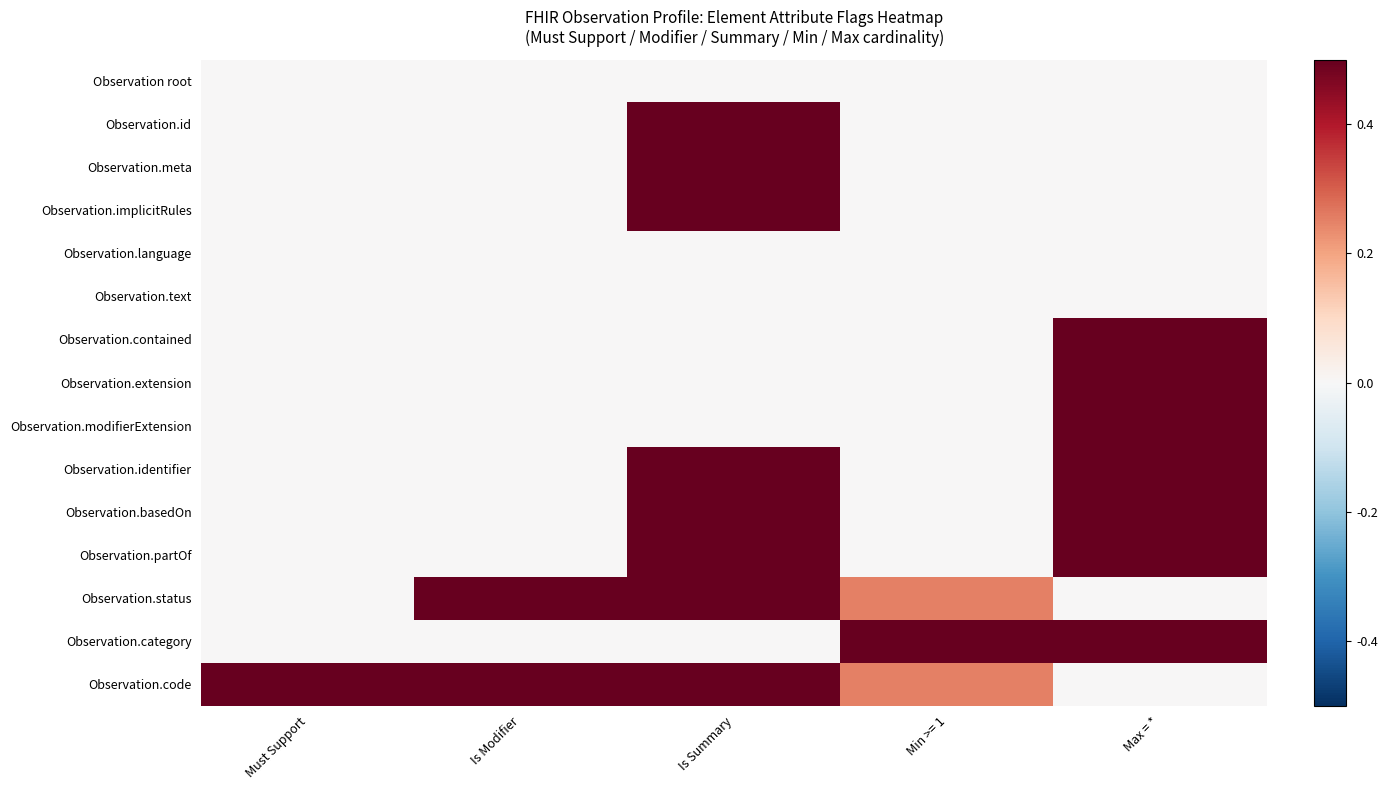

Reading right to left, extract all data points from this chart.

Observation root: Max = *=0.0	Min >= 1=0.0	Is Summary=0.0	Is Modifier=0.0	Must Support=0.0
Observation.id: Max = *=0.0	Min >= 1=0.0	Is Summary=0.5	Is Modifier=0.0	Must Support=0.0
Observation.meta: Max = *=0.0	Min >= 1=0.0	Is Summary=0.5	Is Modifier=0.0	Must Support=0.0
Observation.implicitRules: Max = *=0.0	Min >= 1=0.0	Is Summary=0.5	Is Modifier=0.0	Must Support=0.0
Observation.language: Max = *=0.0	Min >= 1=0.0	Is Summary=0.0	Is Modifier=0.0	Must Support=0.0
Observation.text: Max = *=0.0	Min >= 1=0.0	Is Summary=0.0	Is Modifier=0.0	Must Support=0.0
Observation.contained: Max = *=0.5	Min >= 1=0.0	Is Summary=0.0	Is Modifier=0.0	Must Support=0.0
Observation.extension: Max = *=0.5	Min >= 1=0.0	Is Summary=0.0	Is Modifier=0.0	Must Support=0.0
Observation.modifierExtension: Max = *=0.5	Min >= 1=0.0	Is Summary=0.0	Is Modifier=0.0	Must Support=0.0
Observation.identifier: Max = *=0.5	Min >= 1=0.0	Is Summary=0.5	Is Modifier=0.0	Must Support=0.0
Observation.basedOn: Max = *=0.5	Min >= 1=0.0	Is Summary=0.5	Is Modifier=0.0	Must Support=0.0
Observation.partOf: Max = *=0.5	Min >= 1=0.0	Is Summary=0.5	Is Modifier=0.0	Must Support=0.0
Observation.status: Max = *=0.0	Min >= 1=0.2	Is Summary=0.5	Is Modifier=0.5	Must Support=0.0
Observation.category: Max = *=0.5	Min >= 1=0.5	Is Summary=0.0	Is Modifier=0.0	Must Support=0.0
Observation.code: Max = *=0.0	Min >= 1=0.2	Is Summary=0.5	Is Modifier=0.5	Must Support=0.5